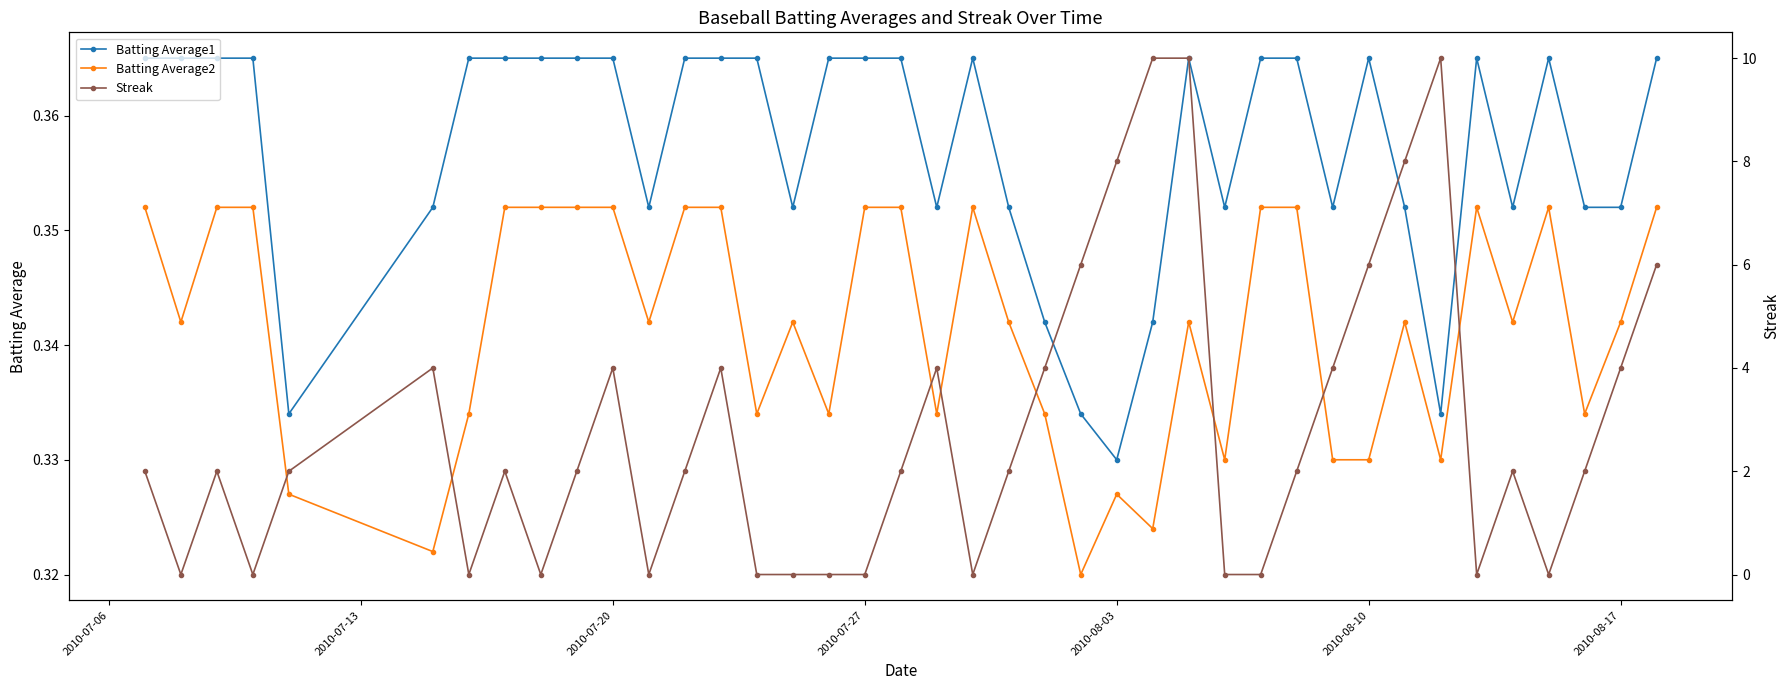

What is the maximum value for Batting Average2?

0.4